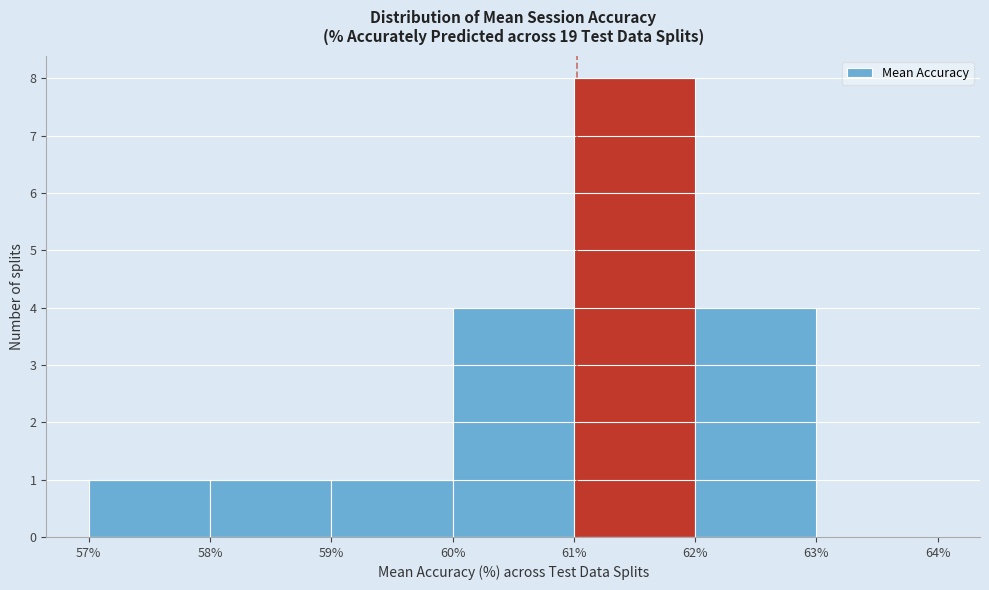

Which range on the x-axis has the tallest bar?

61% to 62%